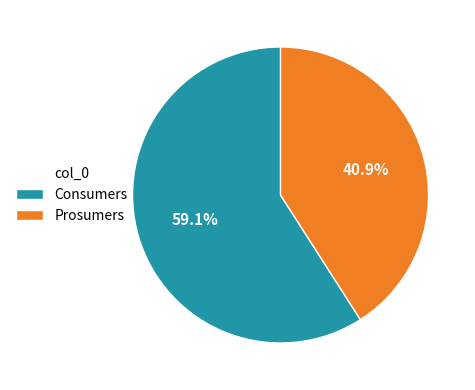

Does any single category account for the majority?

Yes